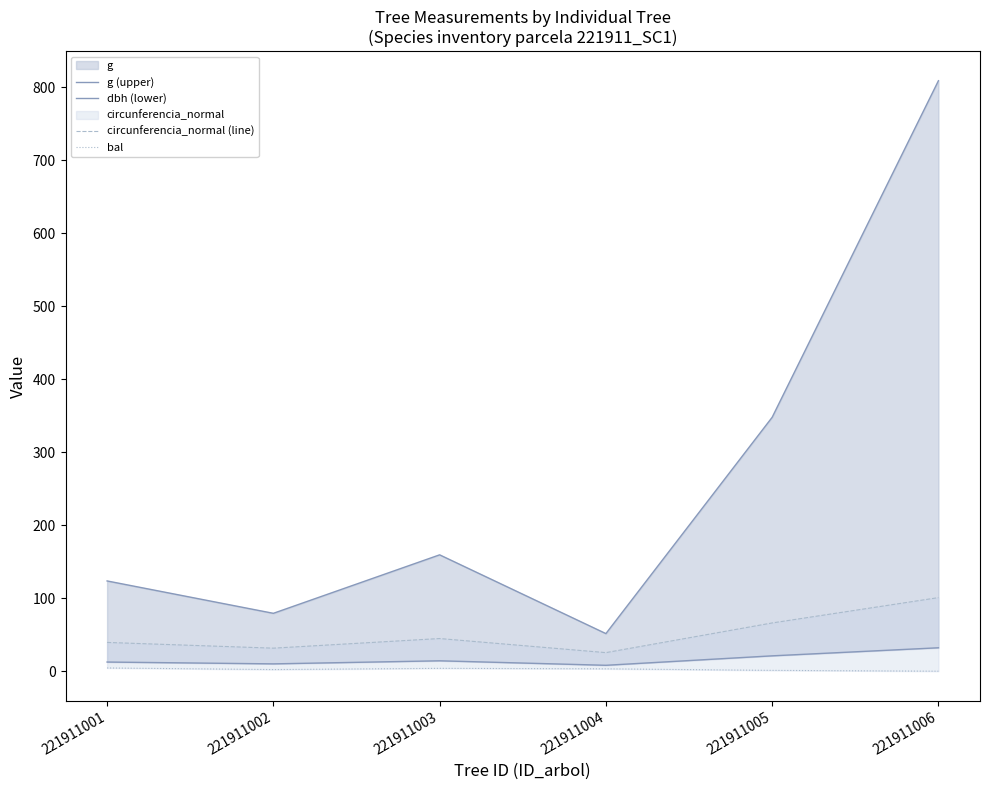

Does the chart display data point markers on the line(s)?

No